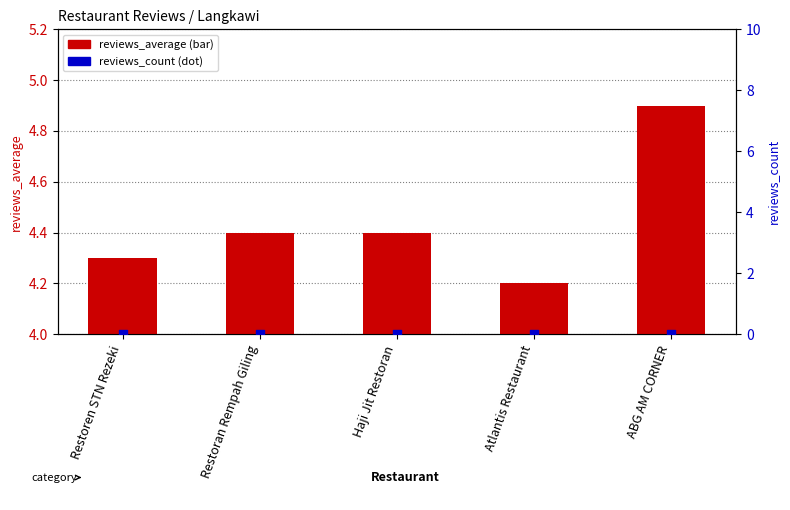

At how many categories does at least one series exceed 1?

5